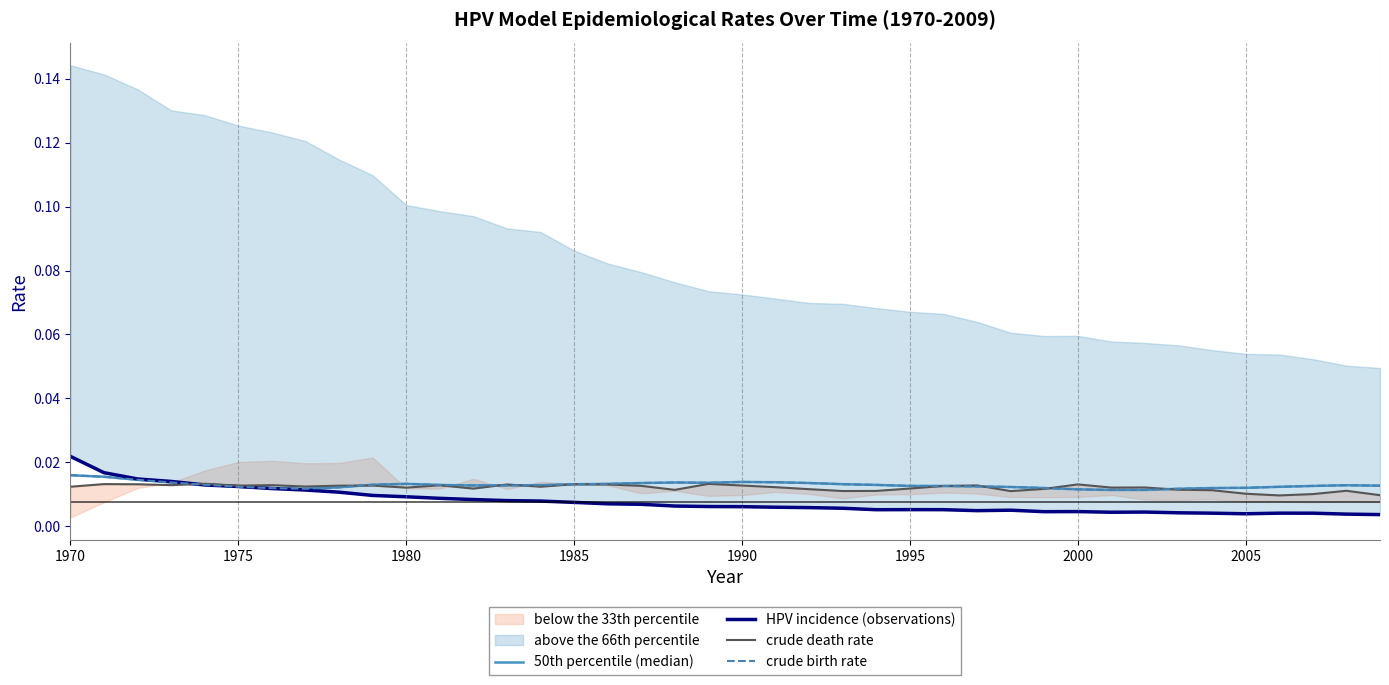

How many crude death rate values are between 0 and 1?

40